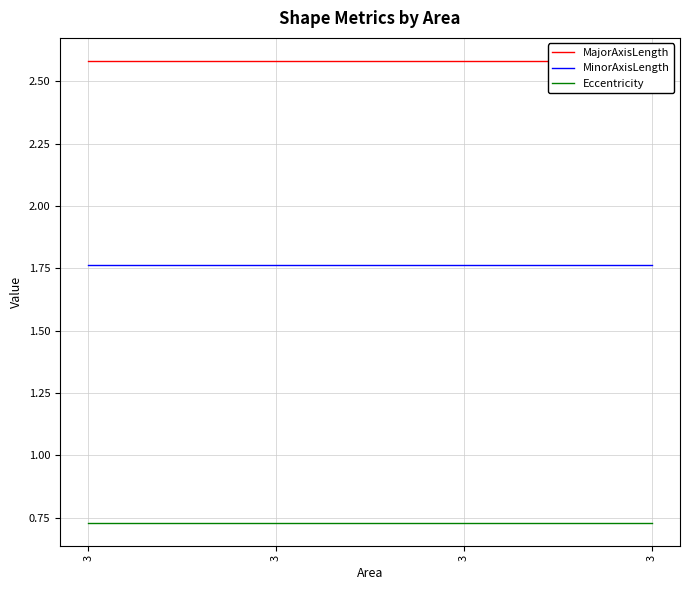

How many categories are shown in the chart?

4